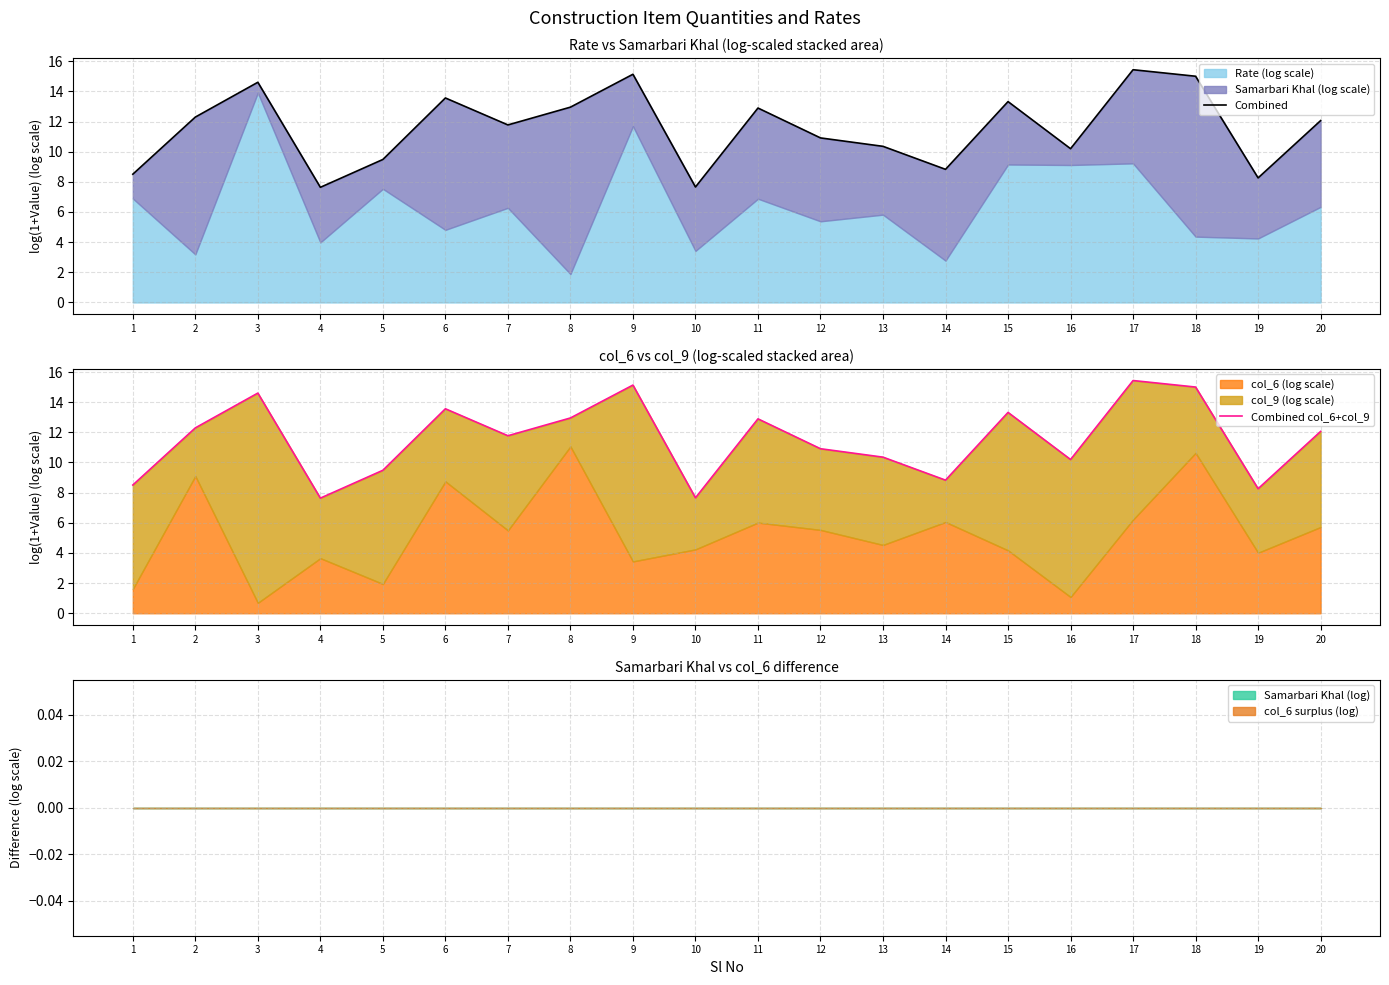

Rank the series by their maximum value, from lowest to highest.

Combined, Combined col_6+col_9